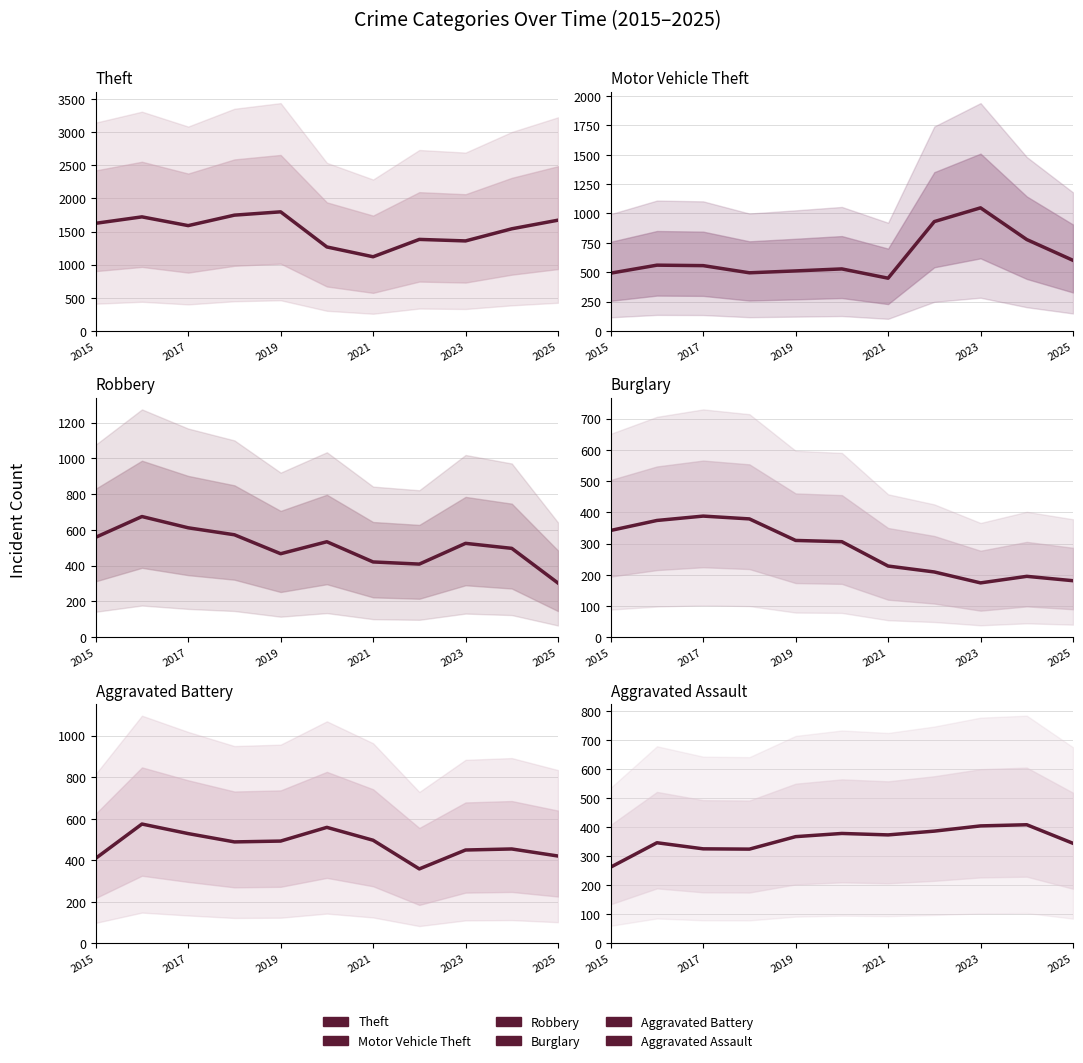

What is the difference between the maximum and minimum values in the Aggravated Battery series?

216